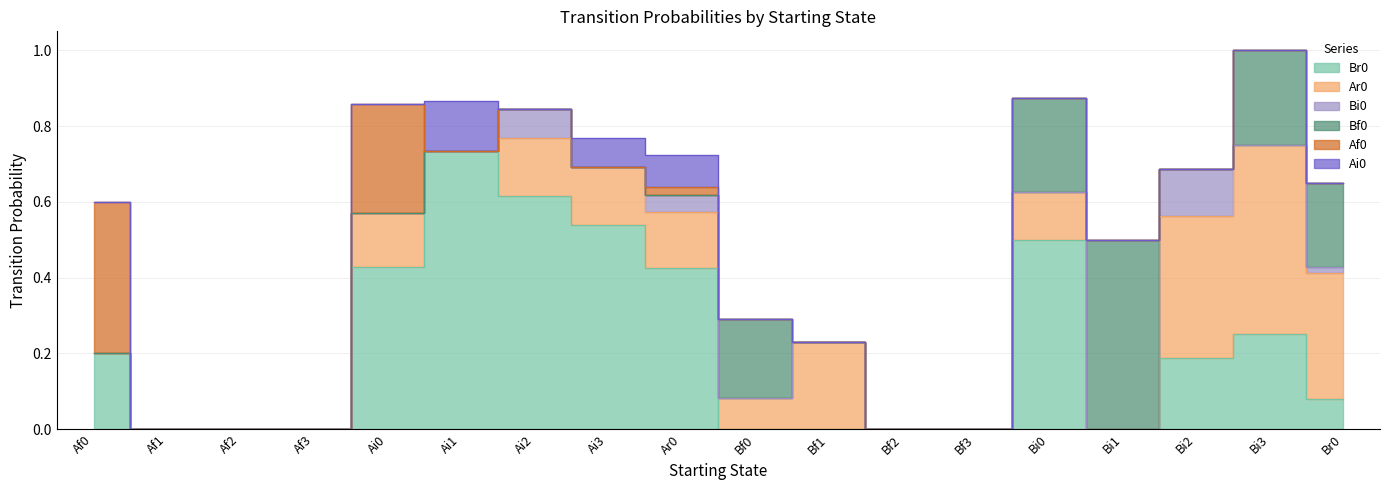

Which series has the largest total across all categories?

Br0